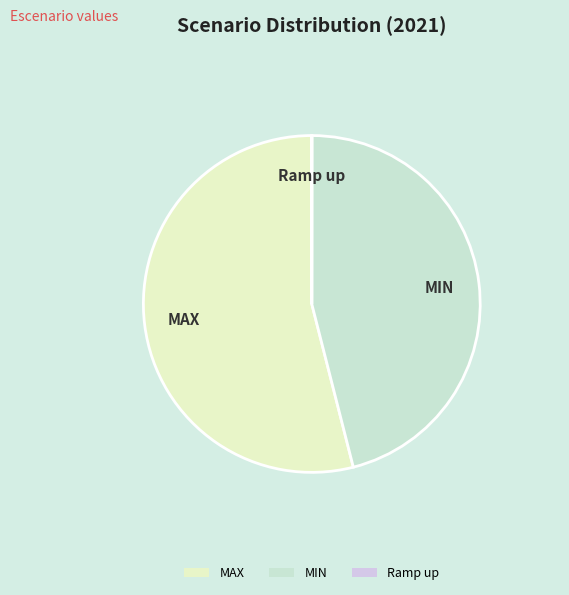

Is there any slice that represents more than half of the pie?

Yes